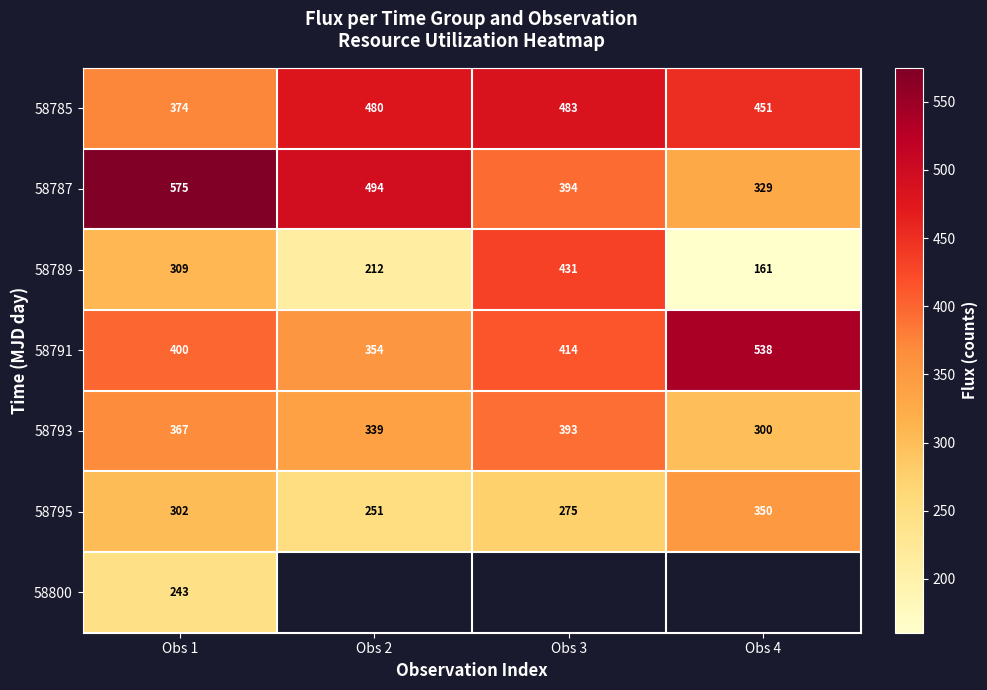

Is the value of 58795 at Obs 1 greater than the value of 58787 at Obs 2?

No